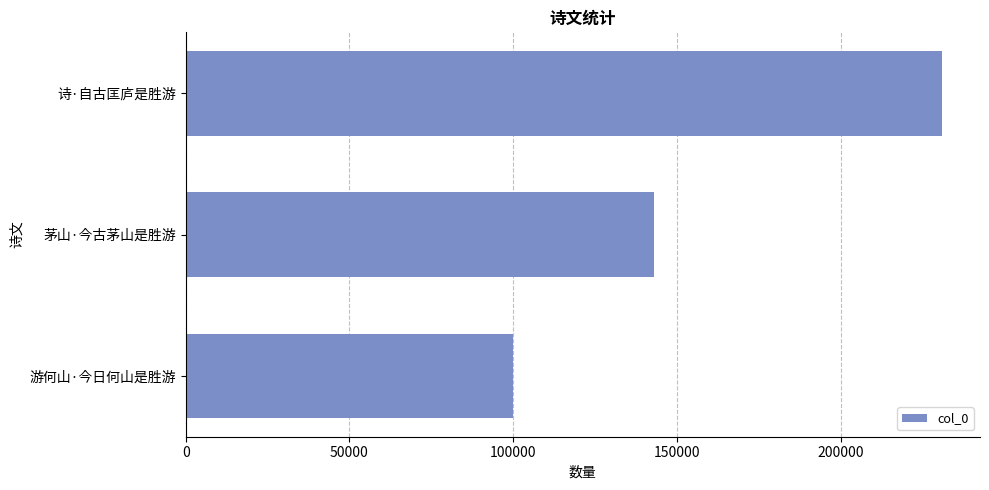

Does the chart contain stacked bars?

No